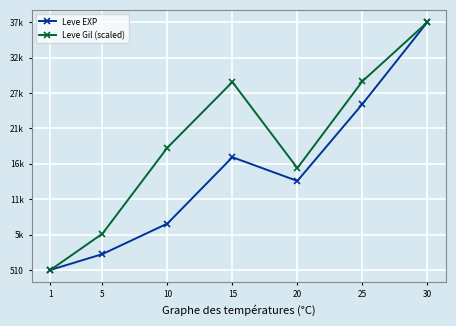

What is the highest value of the Leve EXP series?

37715.0